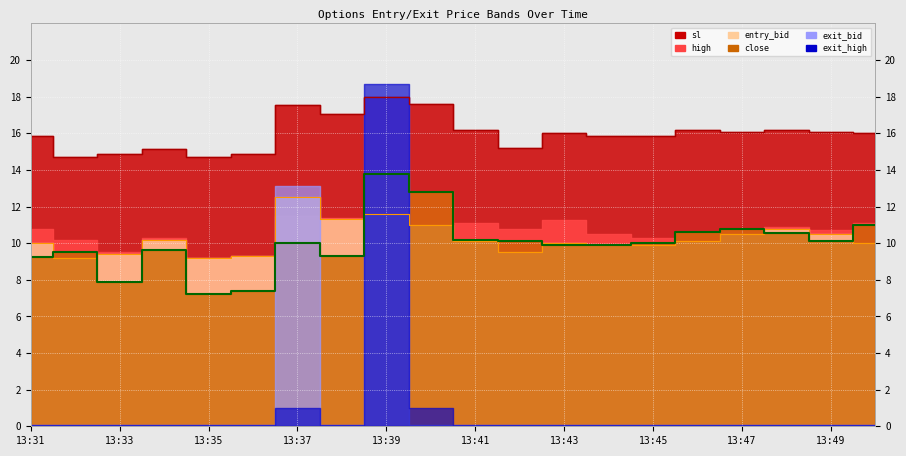

The value of entry_bid at 13:31 is 10.0. True or false?

True